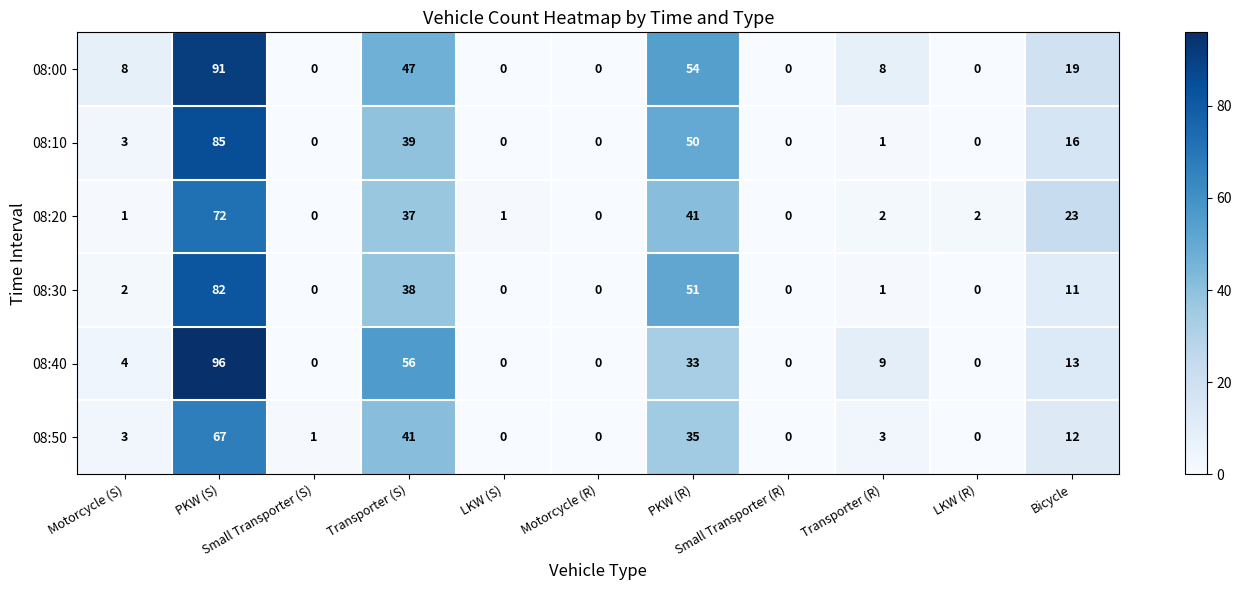

What is the difference between the maximum and minimum values in the 08:20 series?

72